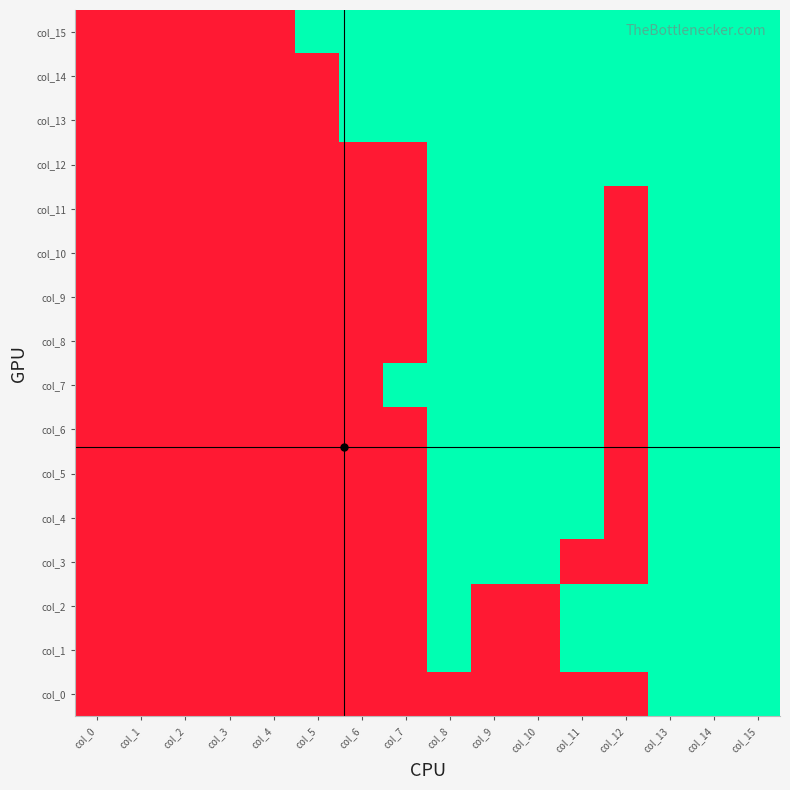

Count the number of categories in the chart.

16